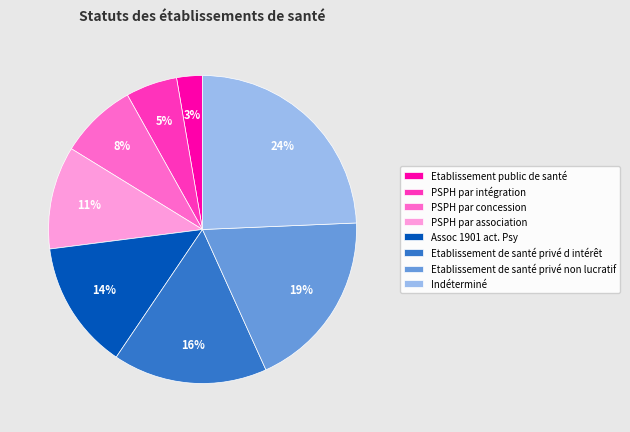

Combined, do PSPH par intégration and PSPH par concession account for over 50%?

No